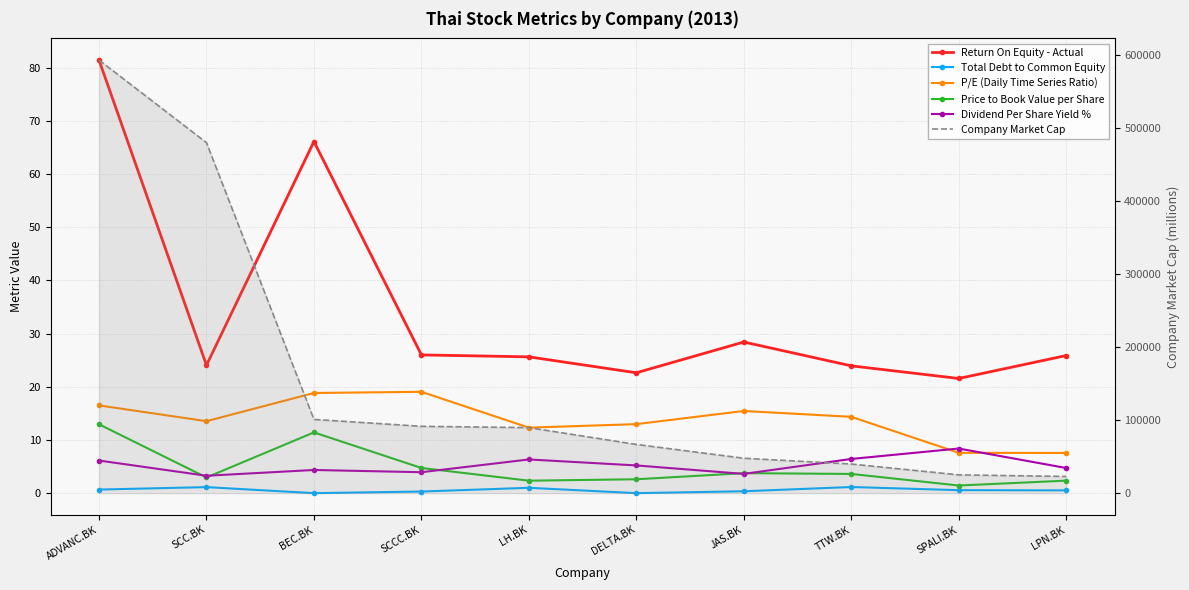

True or false: Price to Book Value per Share has more than 0 interior local peaks.

True